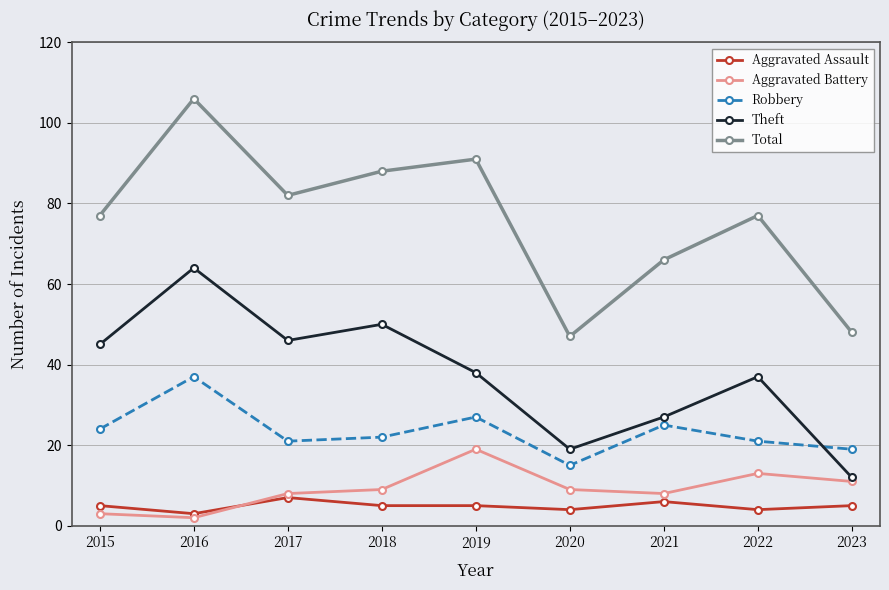

Which series ends up on top after the final intersection of Theft and Robbery?

Robbery